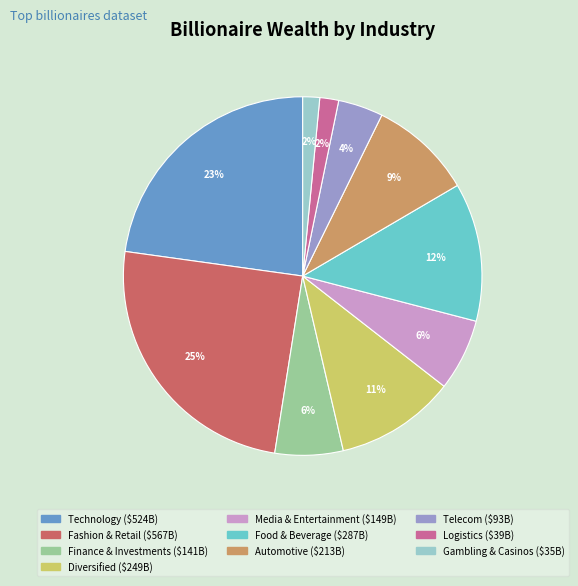

Is it true that Gambling & Casinos is 13% of the pie?

False